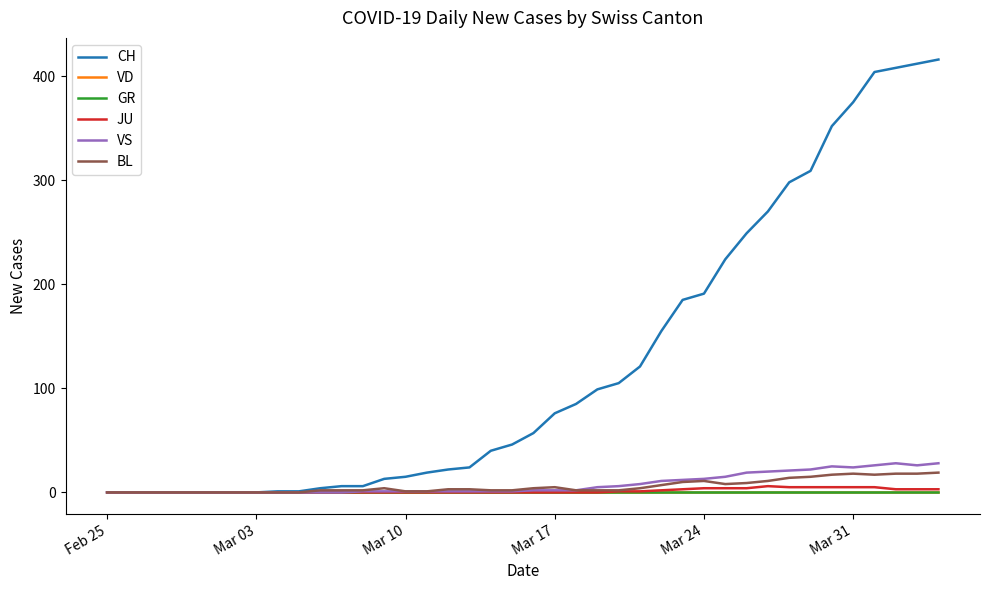

Does the chart display data point markers on the line(s)?

No